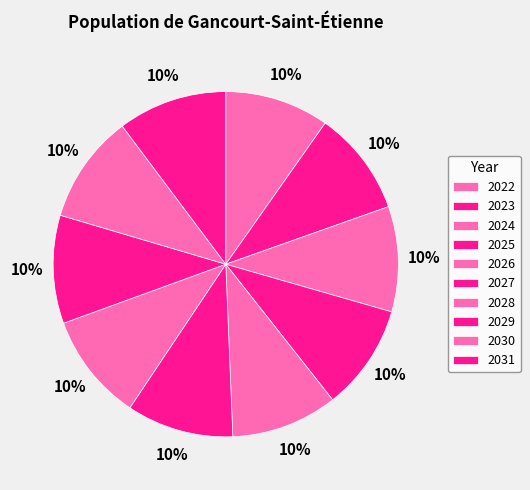

Rank the categories by value from lowest to highest.

2022, 2023, 2024, 2025, 2026, 2027, 2028, 2029, 2030, 2031